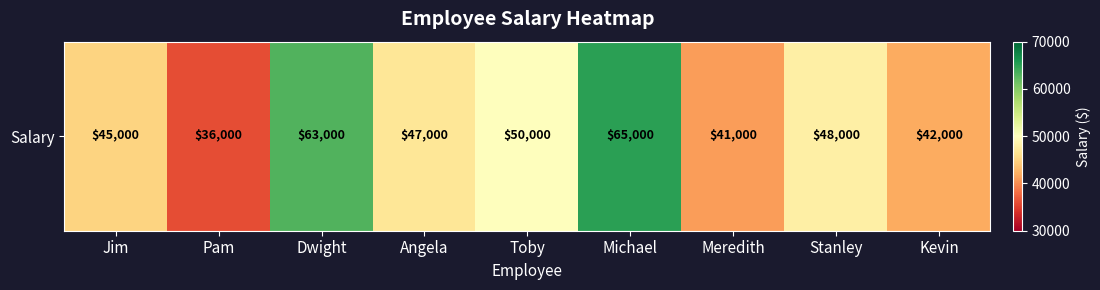

True or false: the data shows 29794 at Toby.

False